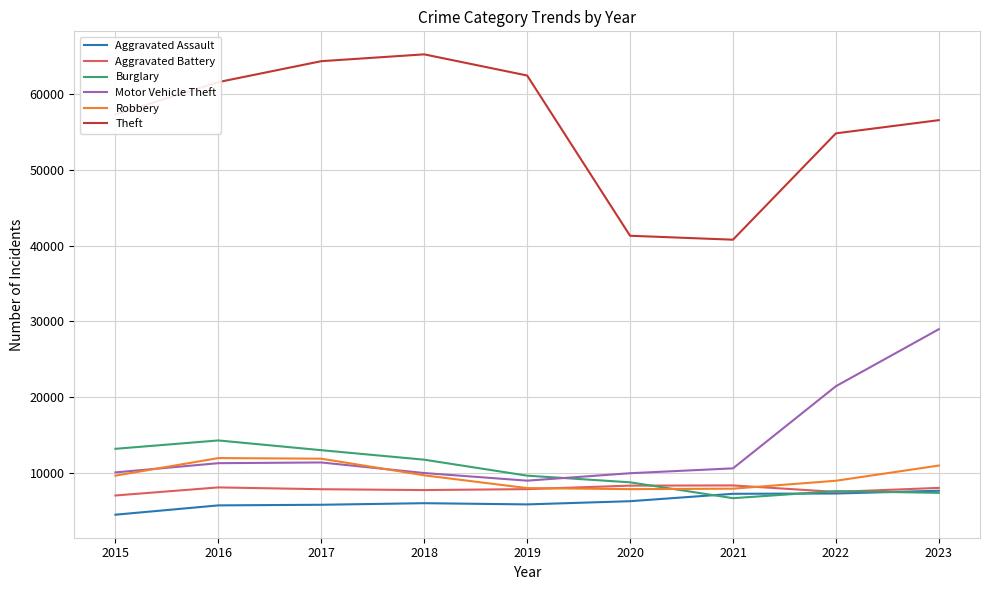

At which category does Burglary reach its first local peak?

2016